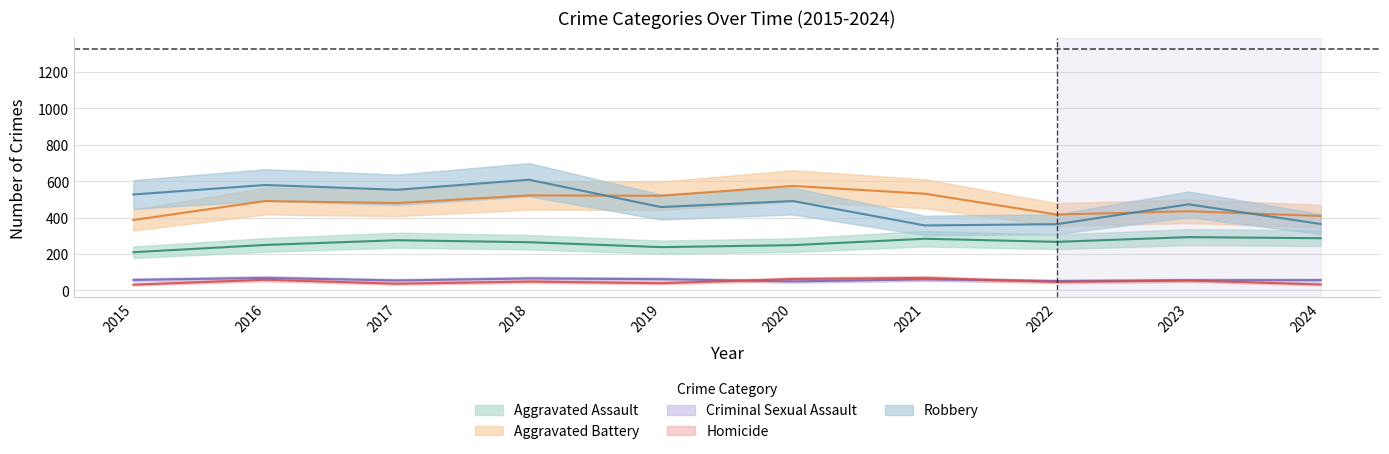

Between 2015 and 2021, which is larger?

2021